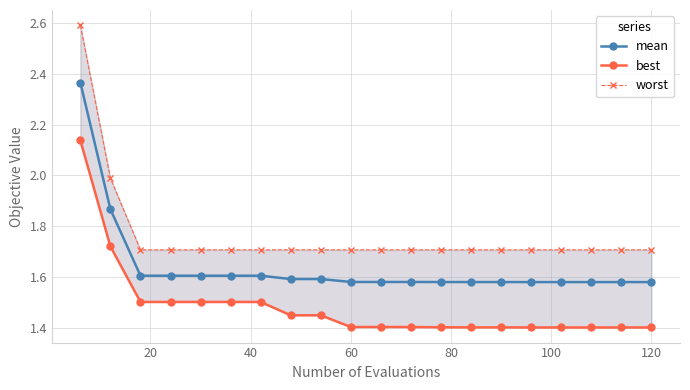

Rank the series by their maximum value, from lowest to highest.

best, mean, worst